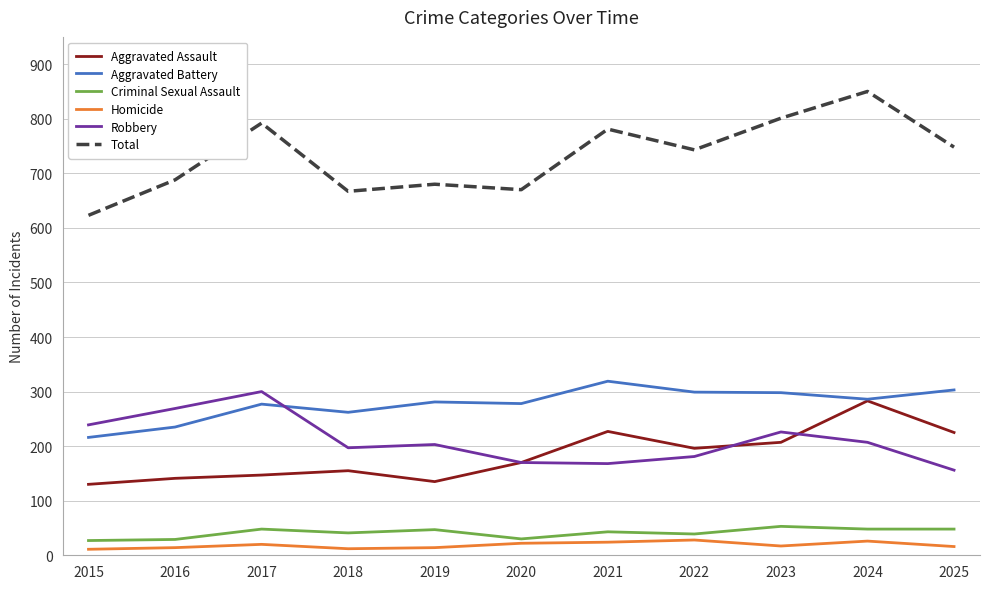

The Total series shows 1346 at 2021. True or false?

False